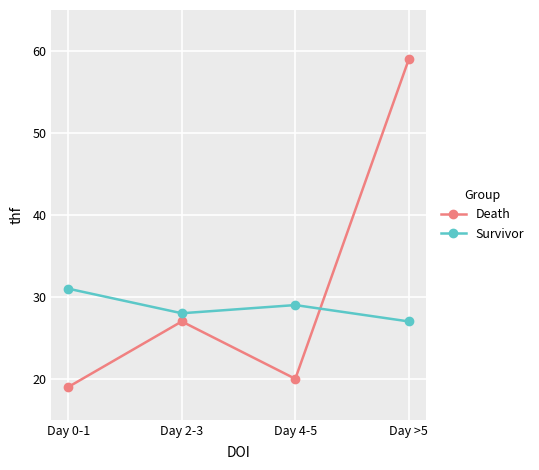

Which series has the largest total across all categories?

Death